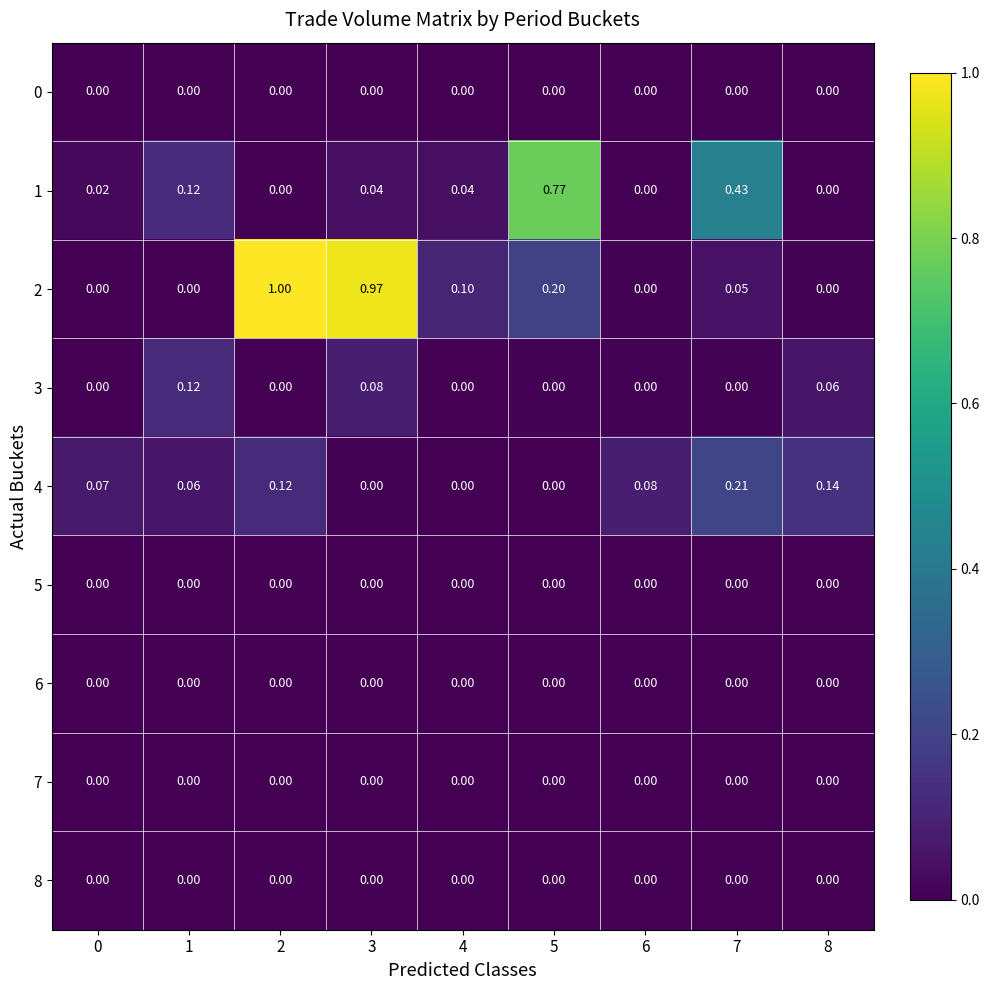

Is the value of 5 at 4 greater than the value of 4 at 6?

No